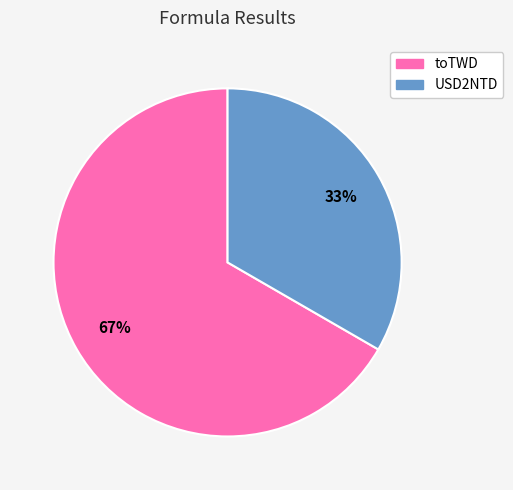

To the nearest percent, what portion does toTWD represent?

67%